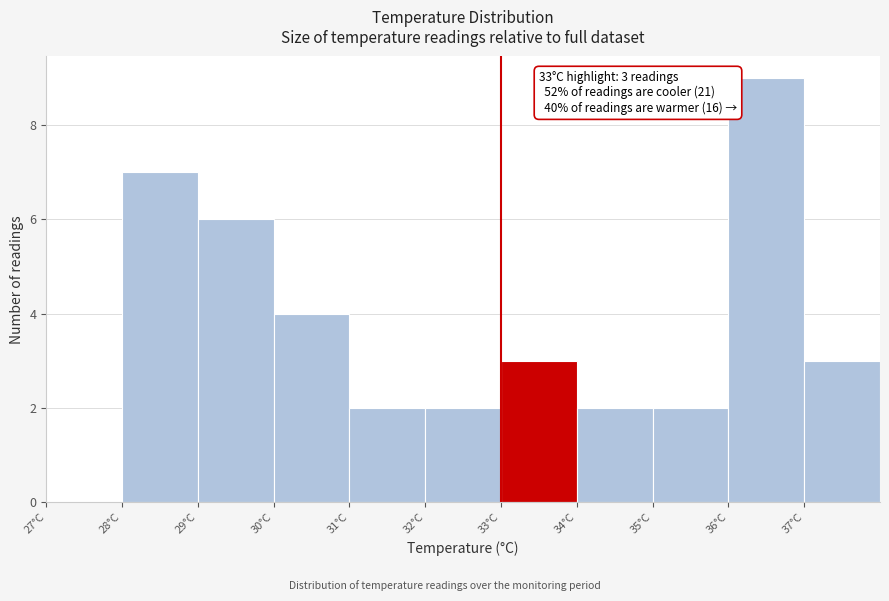

Which range on the x-axis has the tallest bar?

36 to 37